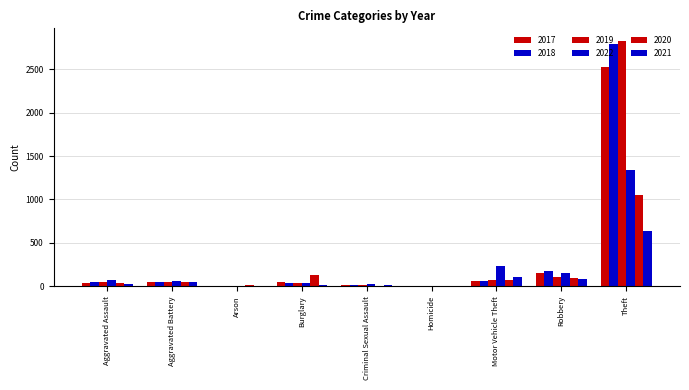

What is the label of the 6th bar from the left?

Homicide